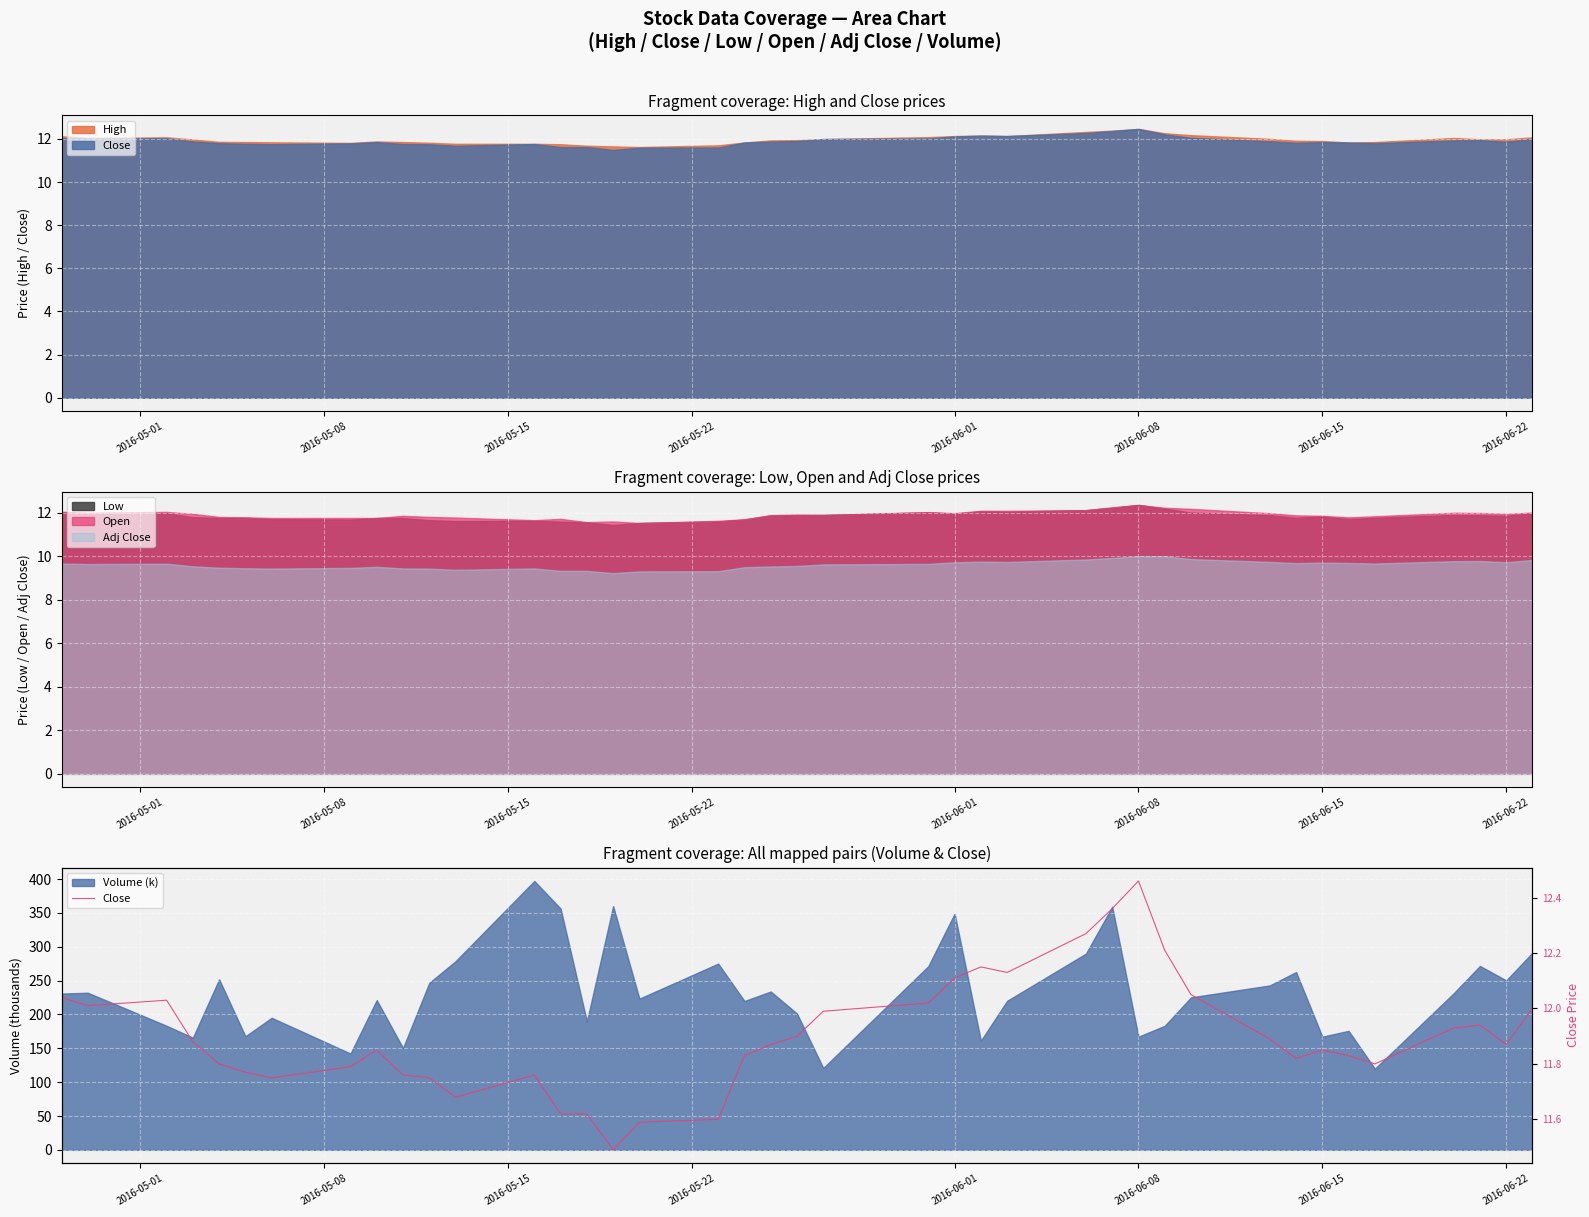

What is the maximum value shown in the chart?

12.5